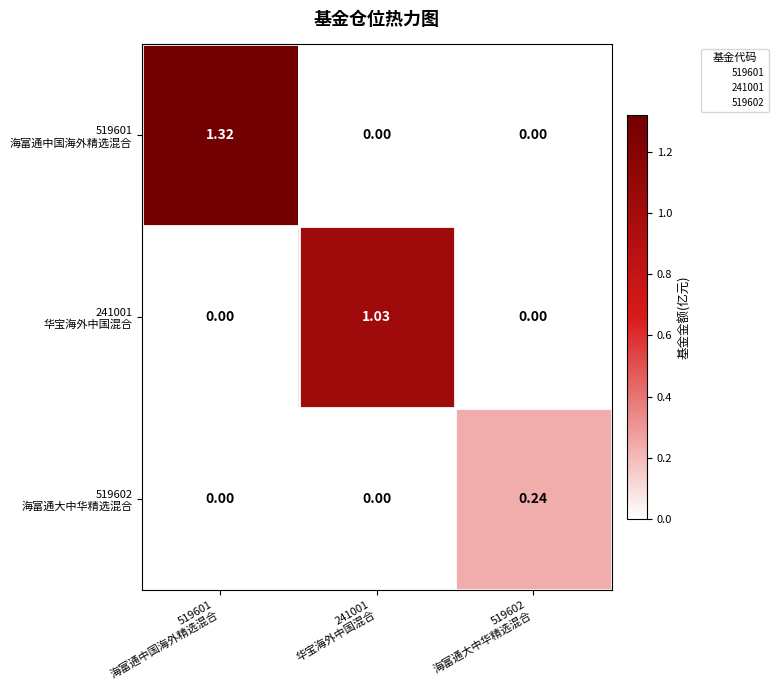

How many distinct data groups are displayed?

3